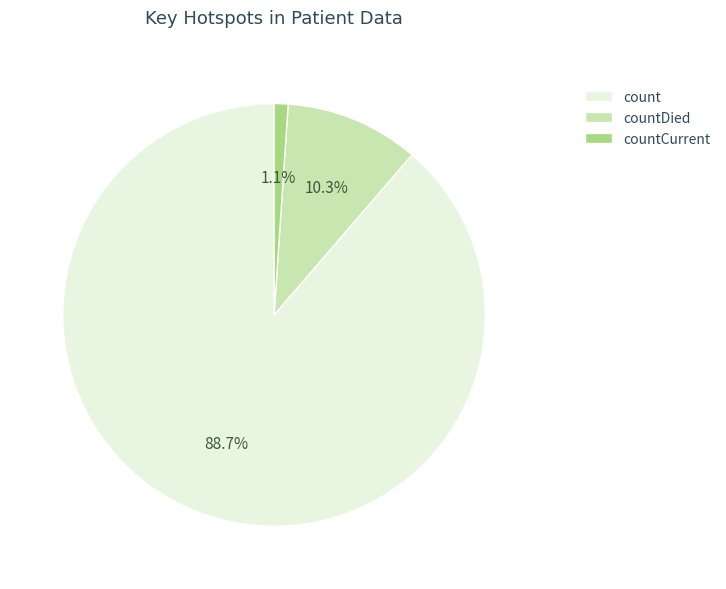

Combined, what portion of the pie is countCurrent and count?

89.7%